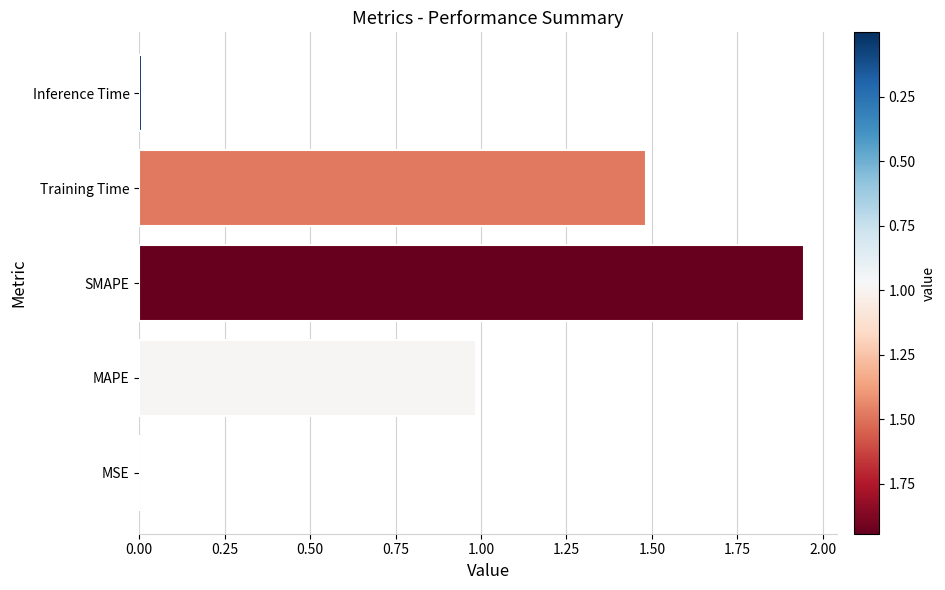

Are the bars horizontal?

Yes